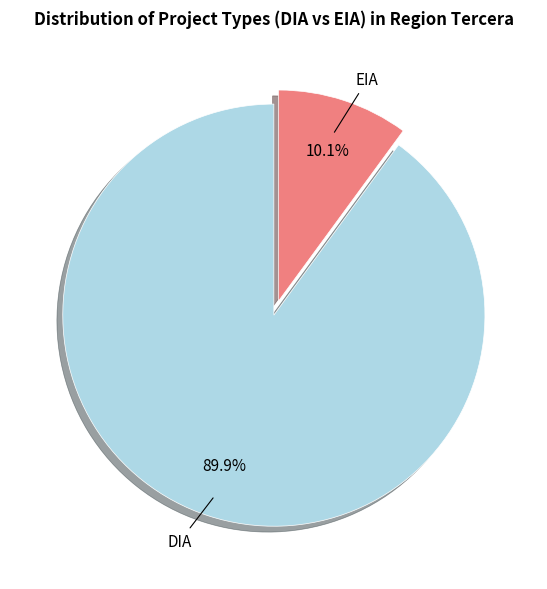

Is it true that EIA is 4% of the pie?

False